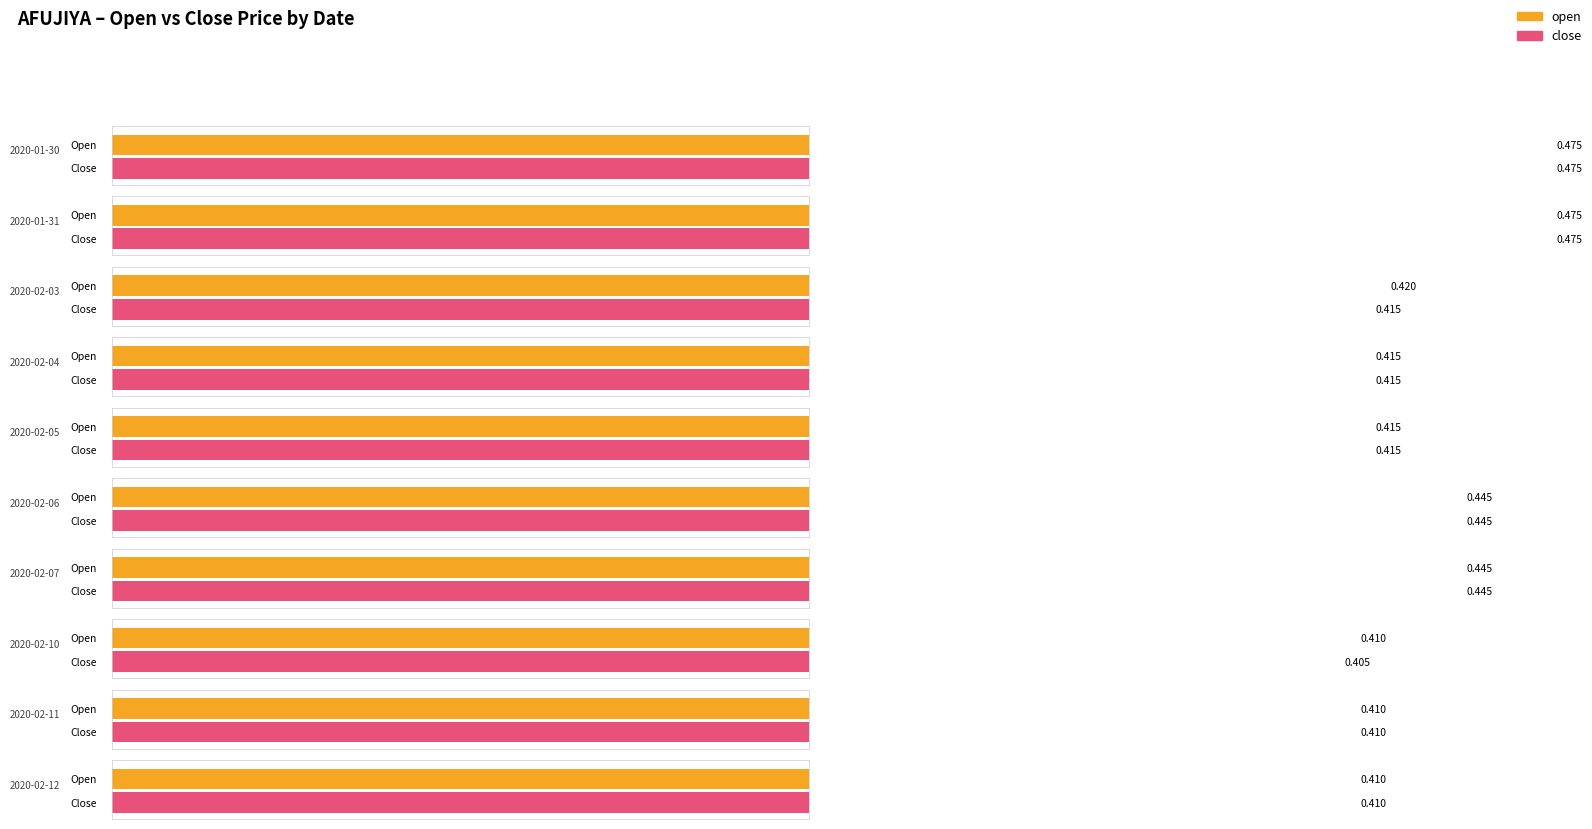

List the labels in order of high value, smallest first.

2020-02-10, 2020-02-11, 2020-02-12, 2020-02-04, 2020-02-05, 2020-02-03, 2020-02-06, 2020-02-07, 2020-01-30, 2020-01-31